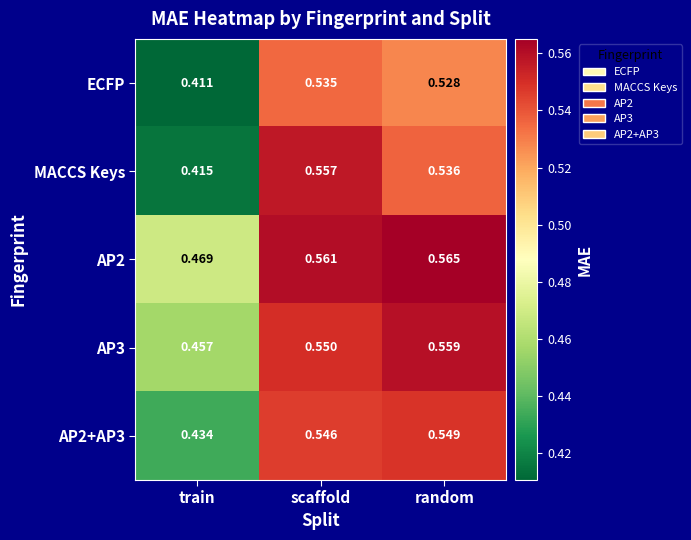

Which category has the highest value across all series?

random